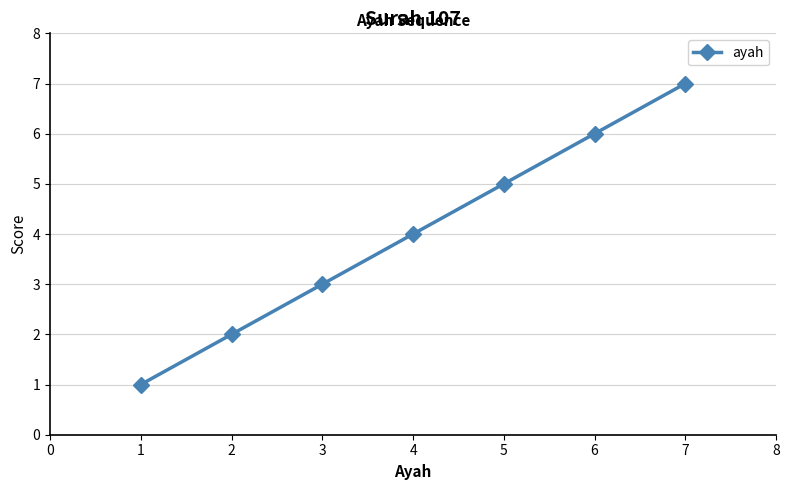

What is the sum of the values at 2 and 3?

5